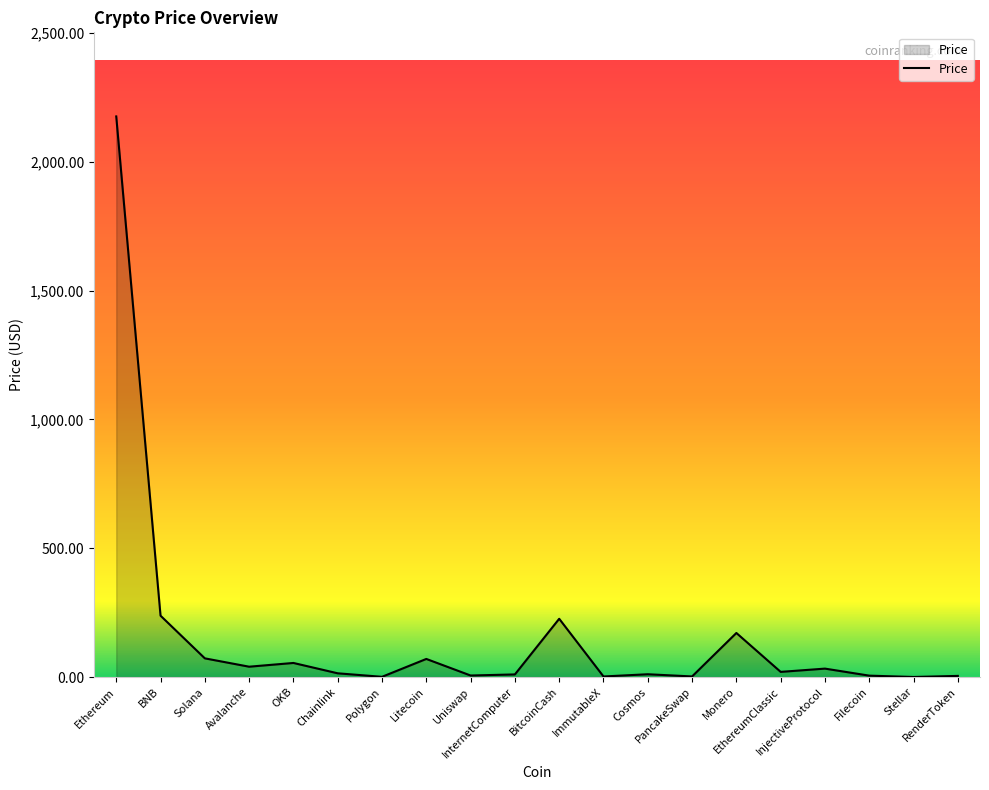

How many values are below 19?

10